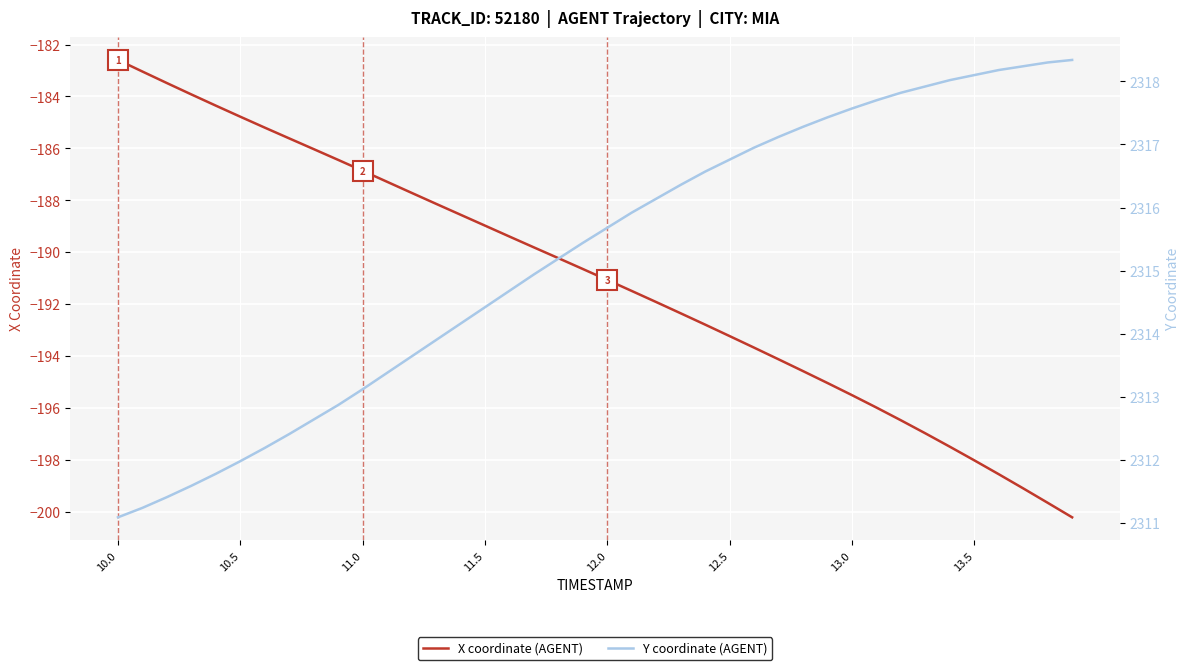

What is the minimum value for X coordinate (AGENT)?

-200.2